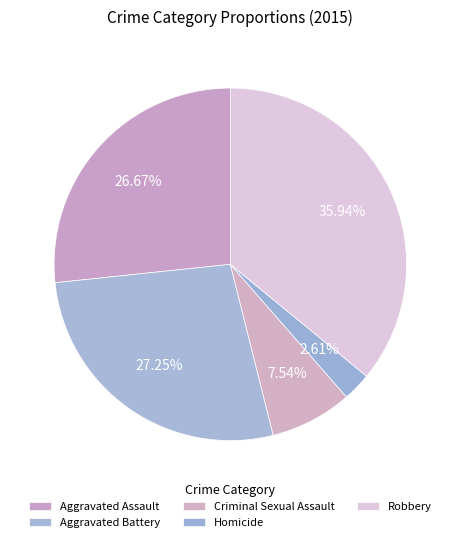

To the nearest percent, what percentage of the pie is Aggravated Assault?

27%